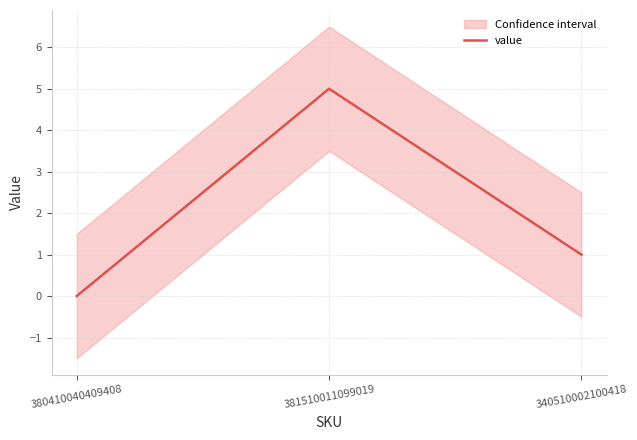

What is the value of the 3rd point from the left?

1